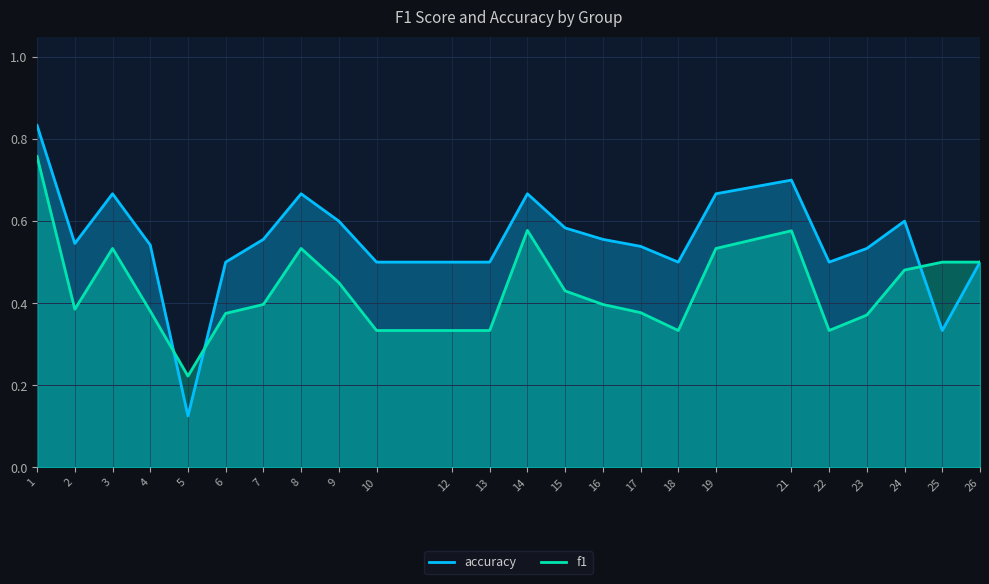

What is the value of the accuracy point at the 8th from the left?

0.7